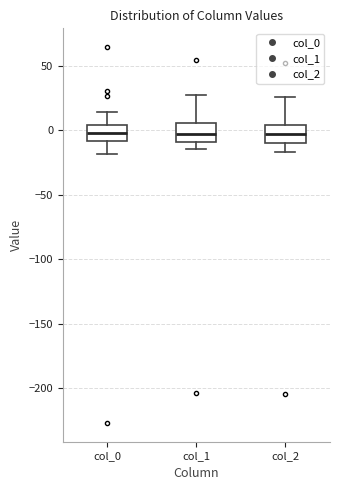

Where does the median line of the box for col_1 sit on the y-axis? The values are not printed on the chart, so give them approximately, as read against the axis.

-5